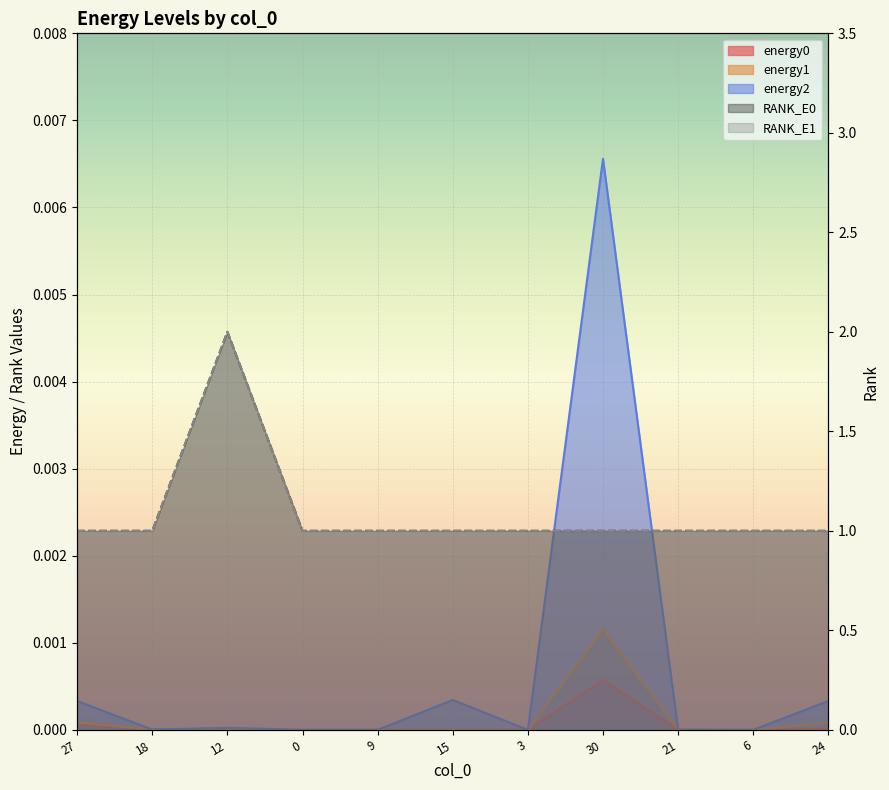

Reading left to right, list all the values displayed in this chart.

energy0: 27=0.0	18=0.0	12=0.0	0=0.0	9=0.0	15=0.0	3=0.0	30=0.0	21=0.0	6=0.0	24=0.0
energy1: 27=0.0	18=0.0	12=0.0	0=0.0	9=0.0	15=0.0	3=0.0	30=0.0	21=0.0	6=0.0	24=0.0
energy2: 27=0.0	18=0.0	12=0.0	0=0.0	9=0.0	15=0.0	3=0.0	30=0.0	21=0.0	6=0.0	24=0.0
RANK_E0: 27=1.0	18=1.0	12=2.0	0=1.0	9=1.0	15=1.0	3=1.0	30=1.0	21=1.0	6=1.0	24=1.0
RANK_E1: 27=1.0	18=1.0	12=2.0	0=1.0	9=1.0	15=1.0	3=1.0	30=1.0	21=1.0	6=1.0	24=1.0